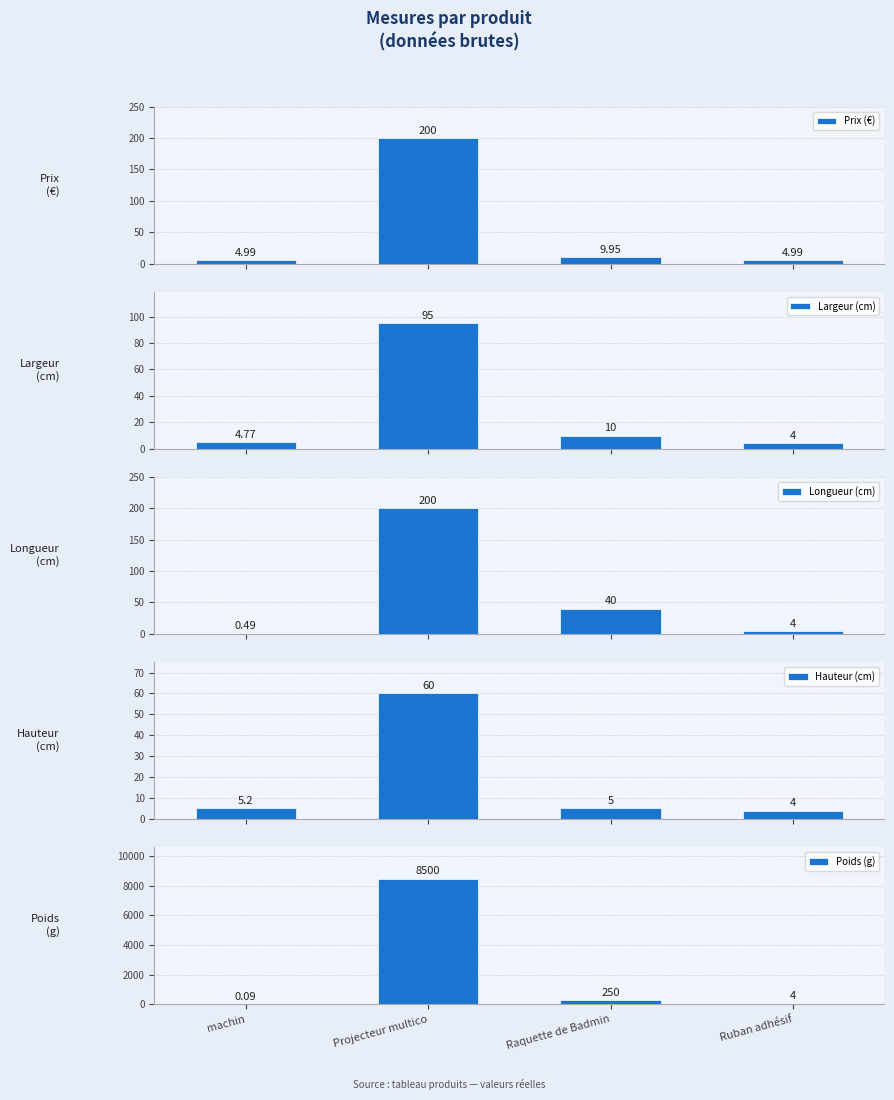

What is the average value of the Longueur (cm) series?

61.1